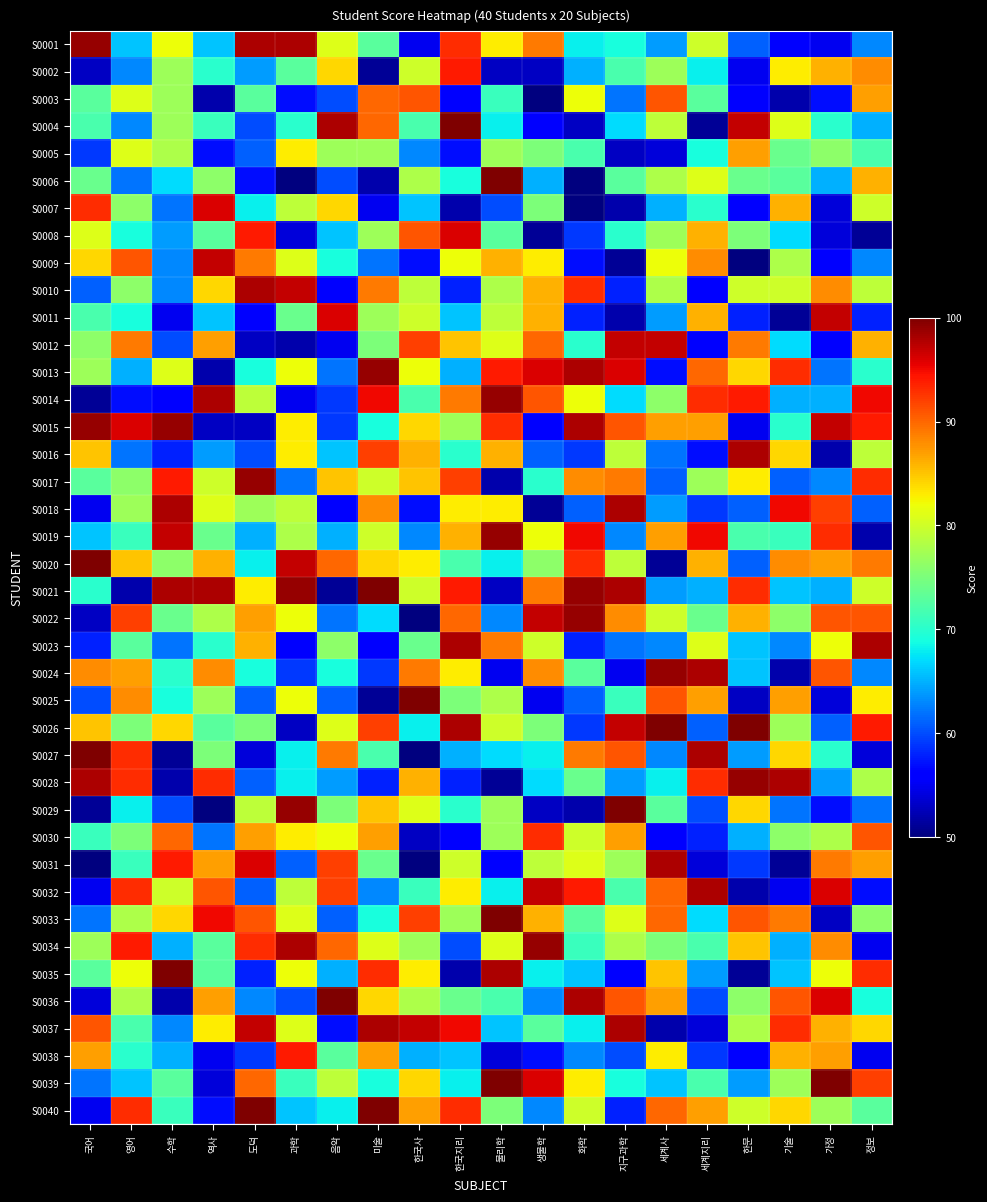

Reading left to right, extract all data points from this chart.

S0001: 국어=99	영어=66	수학=82	역사=66	도덕=98	과학=98	음악=81	미술=73	한국사=55	한국지리=93	물리학=83	생물학=89	화학=68	지구과학=69	세계사=64	세계지리=80	한문=61	기술=56	가정=55	정보=63
S0002: 국어=53	영어=63	수학=77	역사=70	도덕=64	과학=73	음악=84	미술=51	한국사=80	한국지리=94	물리학=53	생물학=53	화학=65	지구과학=72	세계사=77	세계지리=68	한문=55	기술=83	가정=86	정보=88
S0003: 국어=73	영어=81	수학=77	역사=52	도덕=73	과학=57	음악=60	미술=90	한국사=91	한국지리=56	물리학=71	생물학=50	화학=82	지구과학=62	세계사=91	세계지리=73	한문=56	기술=52	가정=57	정보=87
S0004: 국어=72	영어=63	수학=77	역사=71	도덕=60	과학=70	음악=98	미술=90	한국사=72	한국지리=100	물리학=68	생물학=56	화학=53	지구과학=67	세계사=79	세계지리=51	한문=97	기술=81	가정=70	정보=65
S0005: 국어=59	영어=81	수학=78	역사=57	도덕=61	과학=83	음악=77	미술=77	한국사=63	한국지리=57	물리학=77	생물학=75	화학=72	지구과학=53	세계사=54	세계지리=69	한문=87	기술=74	가정=76	정보=72
S0006: 국어=74	영어=62	수학=67	역사=76	도덕=57	과학=50	음악=60	미술=52	한국사=78	한국지리=69	물리학=100	생물학=65	화학=50	지구과학=73	세계사=78	세계지리=81	한문=74	기술=73	가정=65	정보=86
S0007: 국어=93	영어=76	수학=62	역사=96	도덕=68	과학=79	음악=84	미술=55	한국사=66	한국지리=52	물리학=60	생물학=75	화학=50	지구과학=52	세계사=65	세계지리=70	한문=56	기술=86	가정=54	정보=80
S0008: 국어=81	영어=69	수학=64	역사=73	도덕=94	과학=54	음악=66	미술=77	한국사=91	한국지리=96	물리학=73	생물학=51	화학=59	지구과학=70	세계사=77	세계지리=86	한문=75	기술=67	가정=54	정보=51
S0009: 국어=84	영어=91	수학=63	역사=97	도덕=89	과학=81	음악=69	미술=62	한국사=57	한국지리=82	물리학=86	생물학=83	화학=57	지구과학=51	세계사=82	세계지리=88	한문=50	기술=78	가정=56	정보=63
S0010: 국어=61	영어=76	수학=63	역사=84	도덕=98	과학=97	음악=56	미술=89	한국사=79	한국지리=58	물리학=78	생물학=86	화학=93	지구과학=58	세계사=78	세계지리=56	한문=80	기술=80	가정=88	정보=79
S0011: 국어=72	영어=69	수학=55	역사=66	도덕=56	과학=74	음악=96	미술=77	한국사=80	한국지리=66	물리학=79	생물학=86	화학=58	지구과학=52	세계사=64	세계지리=86	한문=58	기술=51	가정=97	정보=58
S0012: 국어=76	영어=89	수학=60	역사=87	도덕=53	과학=52	음악=55	미술=75	한국사=92	한국지리=85	물리학=81	생물학=90	화학=70	지구과학=97	세계사=97	세계지리=56	한문=89	기술=67	가정=56	정보=86
S0013: 국어=77	영어=65	수학=81	역사=52	도덕=69	과학=82	음악=62	미술=99	한국사=82	한국지리=65	물리학=94	생물학=96	화학=98	지구과학=96	세계사=57	세계지리=90	한문=84	기술=93	가정=62	정보=70
S0014: 국어=51	영어=57	수학=56	역사=98	도덕=79	과학=55	음악=59	미술=95	한국사=72	한국지리=89	물리학=99	생물학=91	화학=82	지구과학=67	세계사=76	세계지리=93	한문=94	기술=65	가정=65	정보=95
S0015: 국어=99	영어=96	수학=99	역사=53	도덕=53	과학=83	음악=59	미술=69	한국사=84	한국지리=77	물리학=93	생물학=56	화학=98	지구과학=91	세계사=87	세계지리=87	한문=55	기술=70	가정=97	정보=94
S0016: 국어=85	영어=62	수학=58	역사=64	도덕=60	과학=83	음악=66	미술=92	한국사=86	한국지리=70	물리학=86	생물학=61	화학=59	지구과학=79	세계사=62	세계지리=57	한문=98	기술=84	가정=52	정보=79
S0017: 국어=73	영어=76	수학=94	역사=80	도덕=99	과학=62	음악=85	미술=80	한국사=85	한국지리=92	물리학=52	생물학=70	화학=88	지구과학=89	세계사=61	세계지리=77	한문=83	기술=61	가정=63	정보=93
S0018: 국어=55	영어=77	수학=98	역사=81	도덕=77	과학=79	음악=56	미술=88	한국사=57	한국지리=83	물리학=83	생물학=51	화학=61	지구과학=98	세계사=64	세계지리=59	한문=61	기술=95	가정=92	정보=61
S0019: 국어=66	영어=71	수학=97	역사=74	도덕=65	과학=78	음악=65	미술=80	한국사=63	한국지리=86	물리학=99	생물학=82	화학=95	지구과학=63	세계사=87	세계지리=95	한문=72	기술=71	가정=93	정보=52
S0020: 국어=100	영어=85	수학=76	역사=86	도덕=68	과학=97	음악=90	미술=84	한국사=83	한국지리=72	물리학=68	생물학=76	화학=93	지구과학=79	세계사=51	세계지리=86	한문=61	기술=88	가정=87	정보=89
S0021: 국어=70	영어=52	수학=98	역사=98	도덕=83	과학=99	음악=51	미술=100	한국사=80	한국지리=94	물리학=53	생물학=89	화학=99	지구과학=98	세계사=64	세계지리=65	한문=93	기술=66	가정=65	정보=80
S0022: 국어=53	영어=92	수학=74	역사=78	도덕=87	과학=82	음악=62	미술=67	한국사=50	한국지리=90	물리학=63	생물학=97	화학=99	지구과학=88	세계사=80	세계지리=74	한문=86	기술=76	가정=91	정보=91
S0023: 국어=58	영어=73	수학=62	역사=70	도덕=86	과학=56	음악=76	미술=56	한국사=74	한국지리=98	물리학=89	생물학=80	화학=58	지구과학=62	세계사=63	세계지리=81	한문=66	기술=63	가정=82	정보=98
S0024: 국어=88	영어=87	수학=70	역사=88	도덕=69	과학=59	음악=69	미술=59	한국사=89	한국지리=83	물리학=55	생물학=88	화학=73	지구과학=55	세계사=99	세계지리=98	한문=66	기술=52	가정=91	정보=63
S0025: 국어=60	영어=88	수학=69	역사=77	도덕=61	과학=82	음악=61	미술=51	한국사=100	한국지리=75	물리학=78	생물학=55	화학=61	지구과학=71	세계사=91	세계지리=87	한문=53	기술=87	가정=54	정보=83
S0026: 국어=85	영어=75	수학=84	역사=73	도덕=75	과학=53	음악=81	미술=92	한국사=68	한국지리=98	물리학=80	생물학=75	화학=59	지구과학=97	세계사=100	세계지리=61	한문=100	기술=77	가정=61	정보=94
S0027: 국어=100	영어=93	수학=51	역사=75	도덕=54	과학=68	음악=89	미술=72	한국사=50	한국지리=65	물리학=67	생물학=68	화학=89	지구과학=91	세계사=63	세계지리=98	한문=64	기술=84	가정=70	정보=54
S0028: 국어=98	영어=93	수학=52	역사=93	도덕=61	과학=68	음악=64	미술=58	한국사=86	한국지리=58	물리학=51	생물학=67	화학=74	지구과학=64	세계사=68	세계지리=93	한문=99	기술=98	가정=64	정보=78
S0029: 국어=51	영어=68	수학=60	역사=50	도덕=79	과학=99	음악=75	미술=85	한국사=81	한국지리=70	물리학=77	생물학=53	화학=52	지구과학=100	세계사=73	세계지리=60	한문=84	기술=62	가정=57	정보=62
S0030: 국어=71	영어=75	수학=90	역사=62	도덕=87	과학=83	음악=82	미술=87	한국사=53	한국지리=56	물리학=77	생물학=93	화학=80	지구과학=87	세계사=56	세계지리=58	한문=65	기술=76	가정=78	정보=91
S0031: 국어=50	영어=71	수학=94	역사=87	도덕=96	과학=61	음악=92	미술=74	한국사=50	한국지리=80	물리학=56	생물학=79	화학=81	지구과학=77	세계사=98	세계지리=54	한문=59	기술=51	가정=89	정보=87
S0032: 국어=55	영어=93	수학=80	역사=91	도덕=61	과학=79	음악=92	미술=63	한국사=71	한국지리=83	물리학=68	생물학=97	화학=94	지구과학=72	세계사=90	세계지리=98	한문=52	기술=55	가정=96	정보=57
S0033: 국어=62	영어=78	수학=84	역사=95	도덕=91	과학=81	음악=61	미술=69	한국사=92	한국지리=77	물리학=100	생물학=86	화학=73	지구과학=81	세계사=90	세계지리=67	한문=91	기술=89	가정=53	정보=76
S0034: 국어=77	영어=94	수학=65	역사=73	도덕=93	과학=98	음악=90	미술=81	한국사=77	한국지리=60	물리학=81	생물학=99	화학=71	지구과학=78	세계사=75	세계지리=72	한문=85	기술=65	가정=88	정보=55
S0035: 국어=73	영어=82	수학=100	역사=73	도덕=58	과학=82	음악=65	미술=93	한국사=83	한국지리=52	물리학=98	생물학=68	화학=66	지구과학=56	세계사=85	세계지리=64	한문=51	기술=66	가정=82	정보=93
S0036: 국어=54	영어=78	수학=52	역사=87	도덕=63	과학=60	음악=100	미술=84	한국사=78	한국지리=74	물리학=72	생물학=63	화학=98	지구과학=91	세계사=87	세계지리=60	한문=76	기술=91	가정=96	정보=69
S0037: 국어=91	영어=72	수학=63	역사=83	도덕=97	과학=81	음악=57	미술=98	한국사=97	한국지리=95	물리학=66	생물학=73	화학=68	지구과학=98	세계사=52	세계지리=54	한문=78	기술=93	가정=86	정보=84
S0038: 국어=87	영어=70	수학=65	역사=55	도덕=59	과학=94	음악=73	미술=87	한국사=65	한국지리=66	물리학=54	생물학=57	화학=63	지구과학=60	세계사=83	세계지리=59	한문=56	기술=86	가정=87	정보=55
S0039: 국어=62	영어=66	수학=73	역사=54	도덕=90	과학=71	음악=79	미술=69	한국사=84	한국지리=68	물리학=100	생물학=96	화학=83	지구과학=69	세계사=66	세계지리=72	한문=64	기술=77	가정=100	정보=92
S0040: 국어=55	영어=93	수학=71	역사=57	도덕=100	과학=66	음악=68	미술=100	한국사=87	한국지리=93	물리학=75	생물학=63	화학=80	지구과학=58	세계사=90	세계지리=87	한문=80	기술=84	가정=77	정보=73